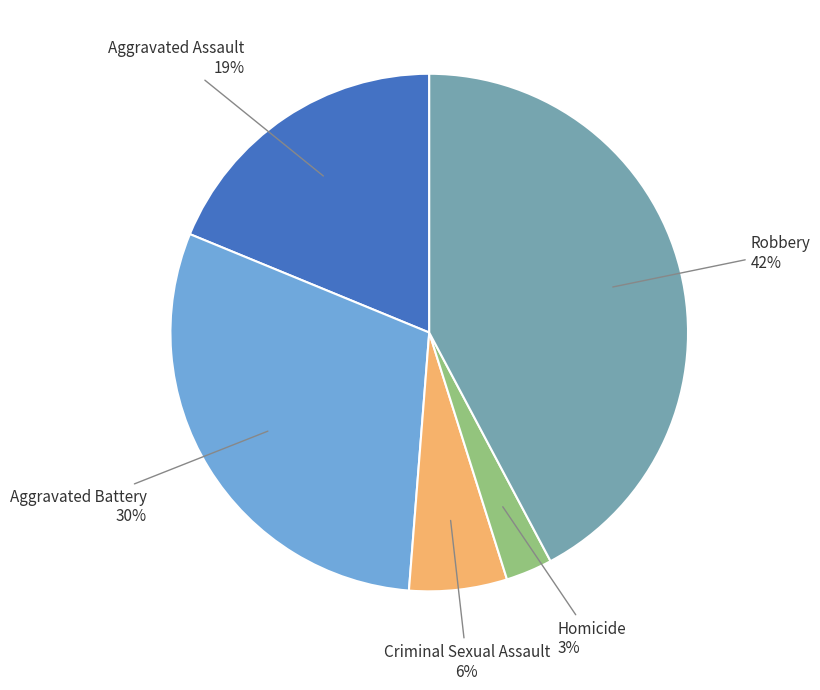

Does any single category account for the majority?

No